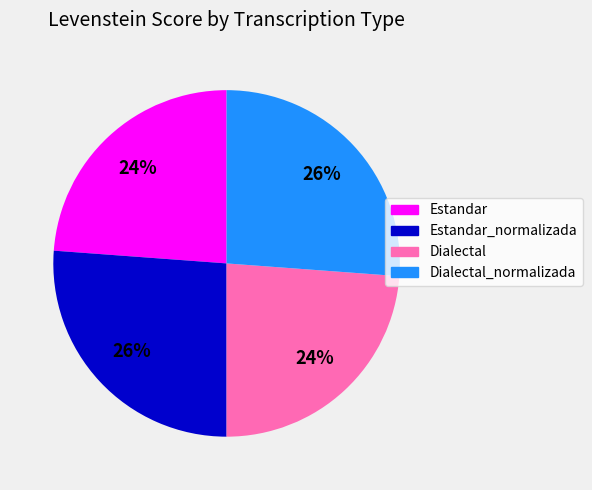

To the nearest percent, what is the difference between the largest and smallest slice percentages?

2%